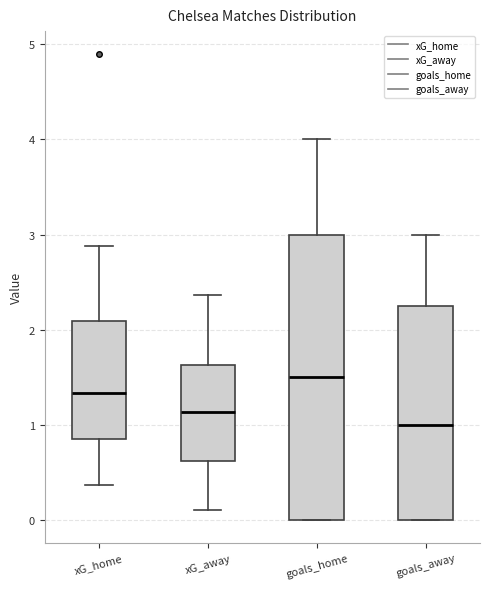

Which box's median line is the highest?

goals_home